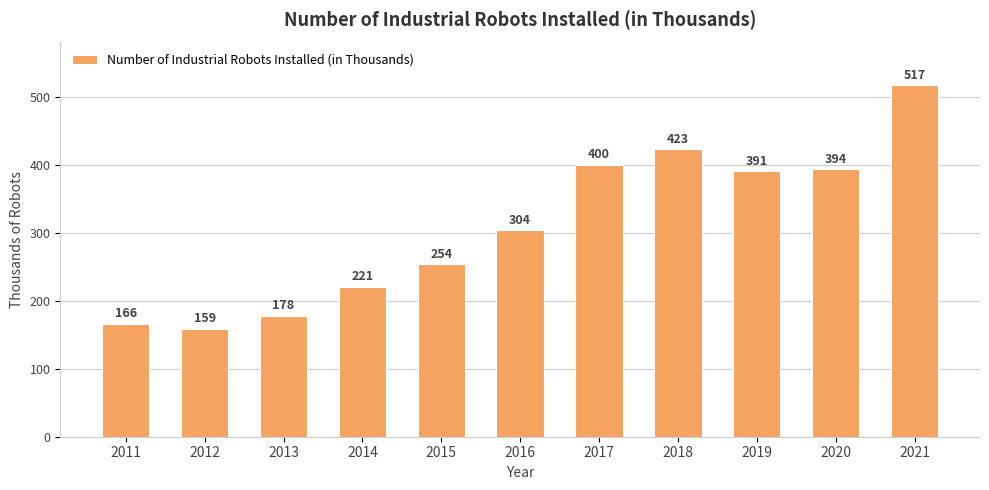

What is the value of the 1st bar from the left?

166